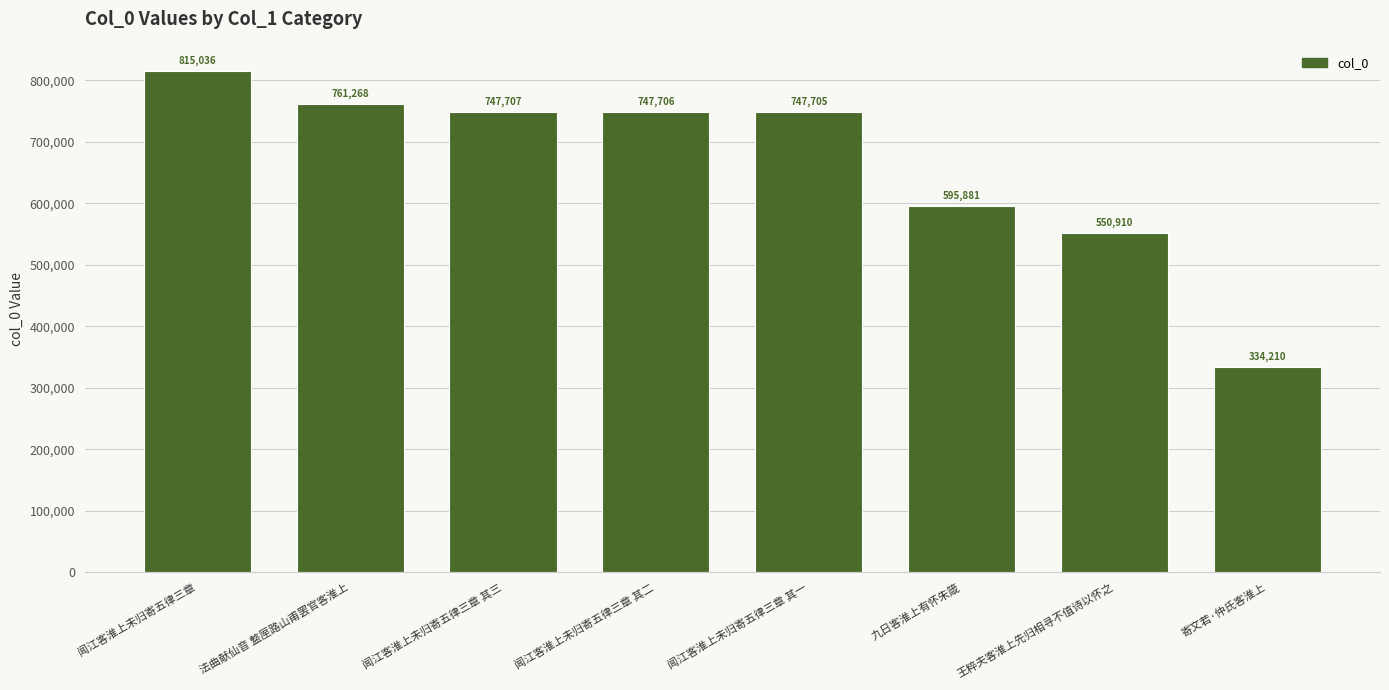

Count the number of data series in this chart.

1